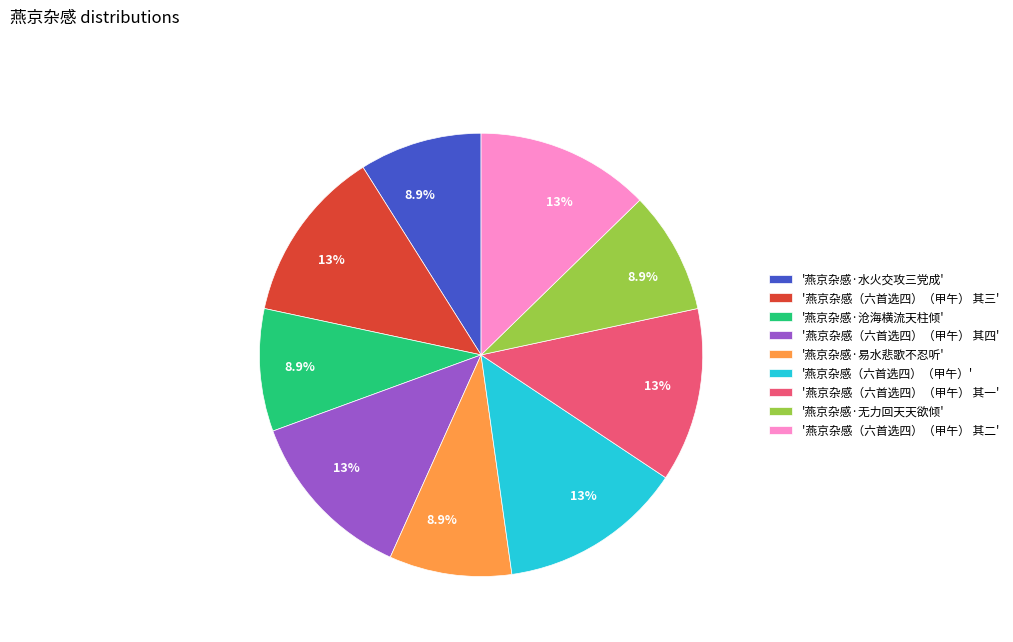

Is there a majority slice in this chart?

No